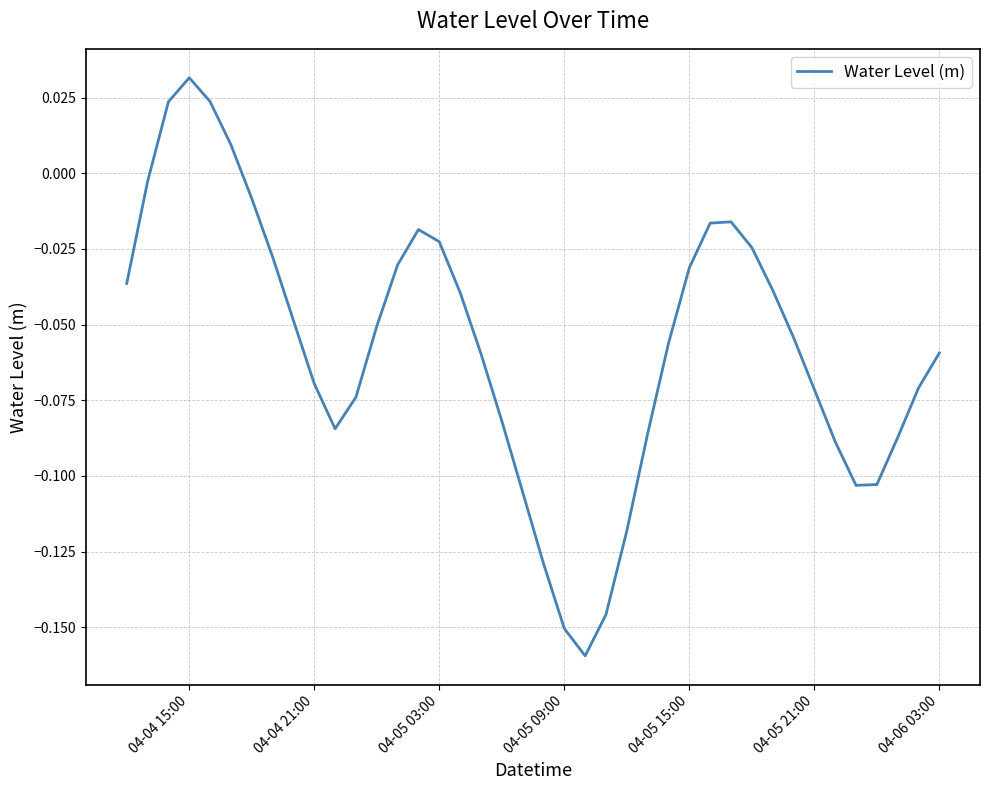

What is the difference between the maximum and minimum values?

0.2